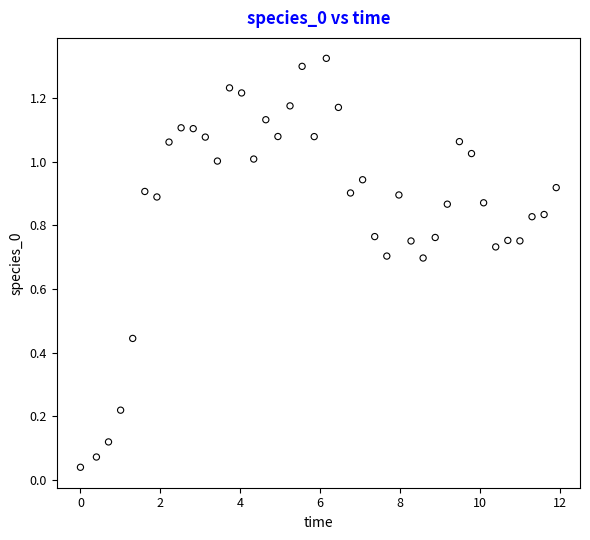

How many points are shown in the scatter plot?

40